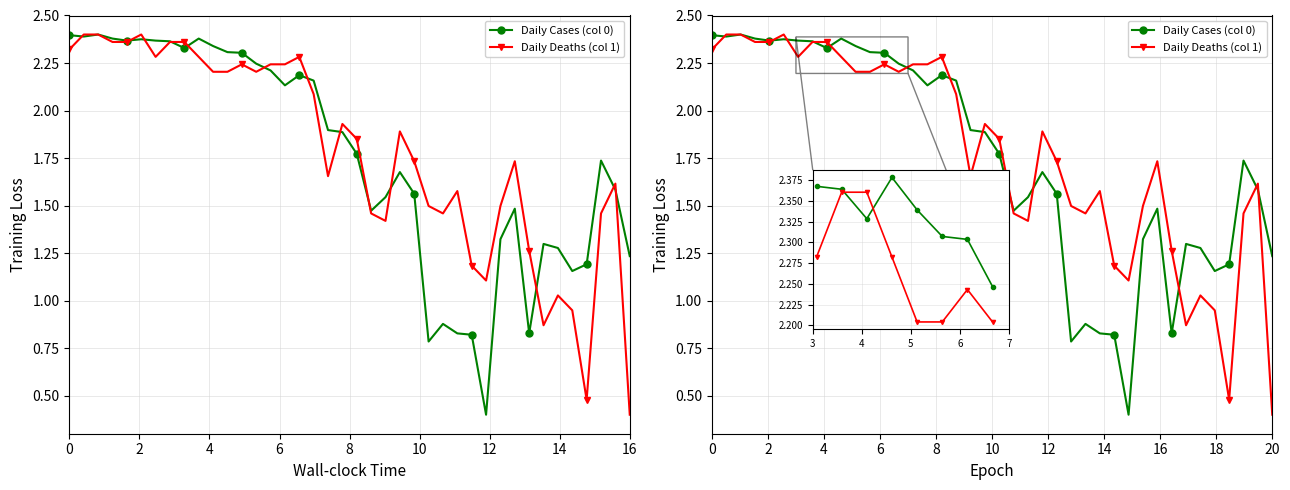

True or false: Daily Cases (col 0) and Daily Deaths (col 1) cross at least once.

True